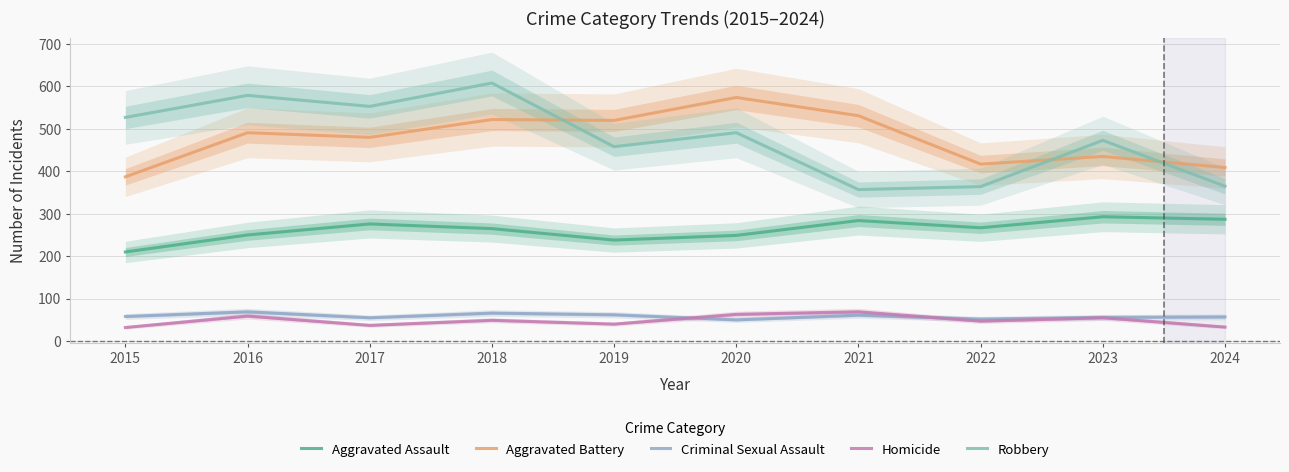

Which has a higher value, 2021 or 2017?

2021